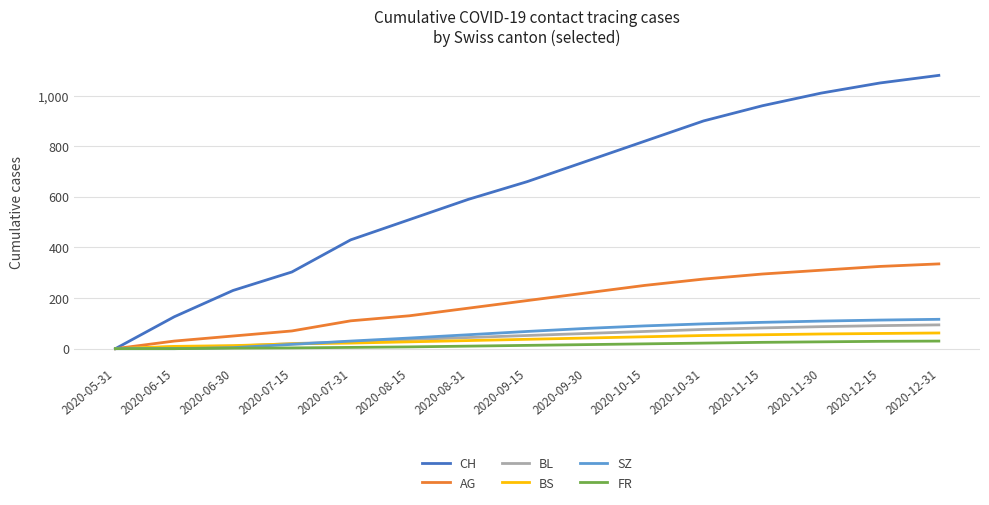

Rank the categories by CH value from lowest to highest.

2020-05-31, 2020-06-15, 2020-06-30, 2020-07-15, 2020-07-31, 2020-08-15, 2020-08-31, 2020-09-15, 2020-09-30, 2020-10-15, 2020-10-31, 2020-11-15, 2020-11-30, 2020-12-15, 2020-12-31